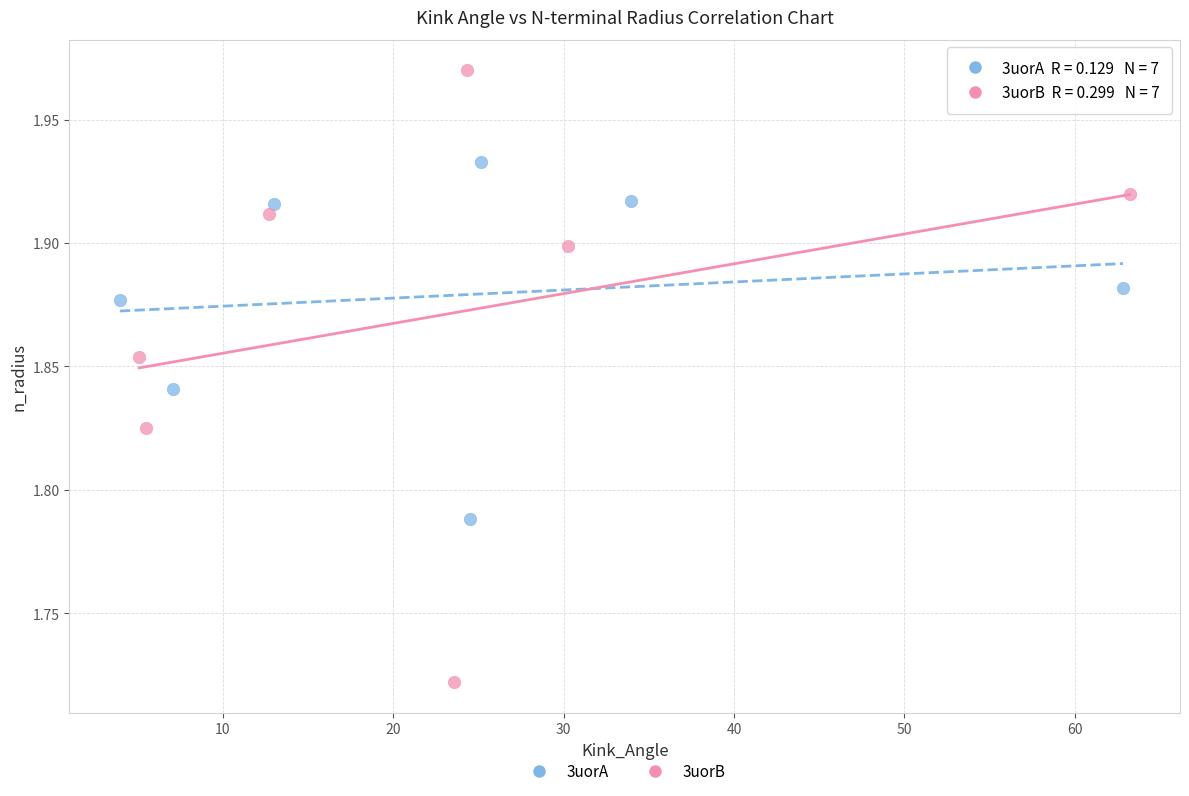

Which series reaches the minimum Y coordinate?

3uorB